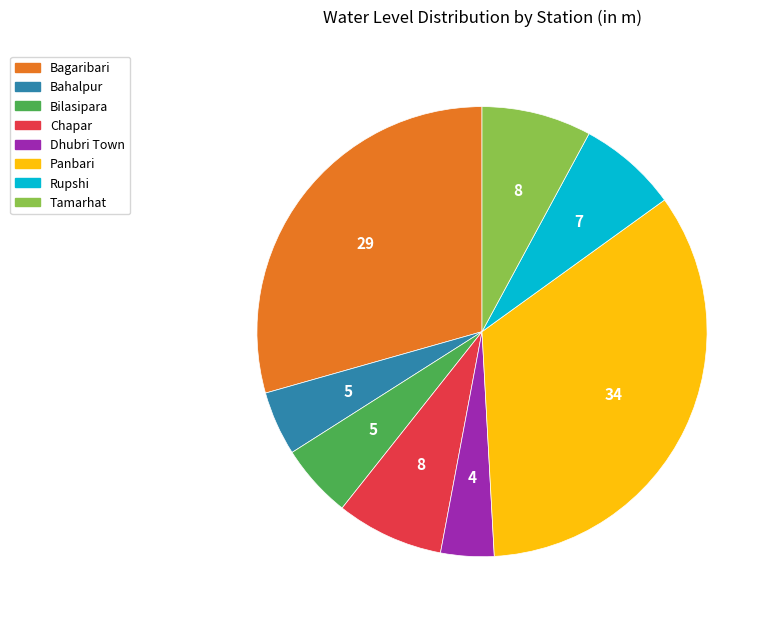

The Bilasipara slice represents 5% of the pie. True or false?

True